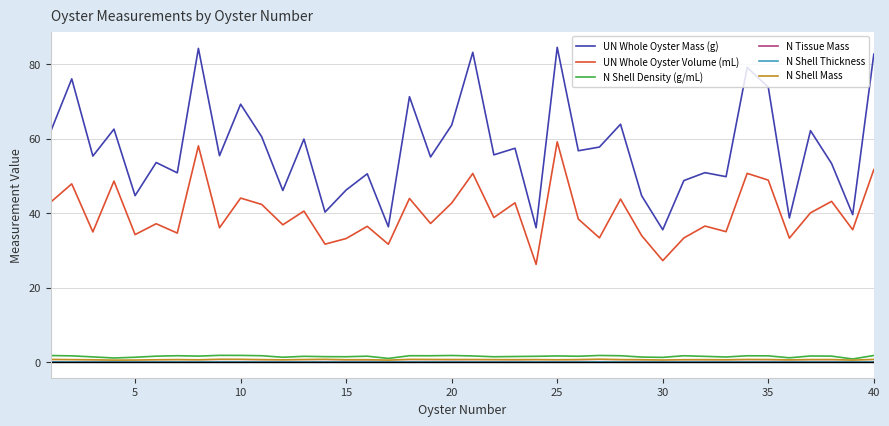

Which series has the largest total across all categories?

UN Whole Oyster Mass (g)